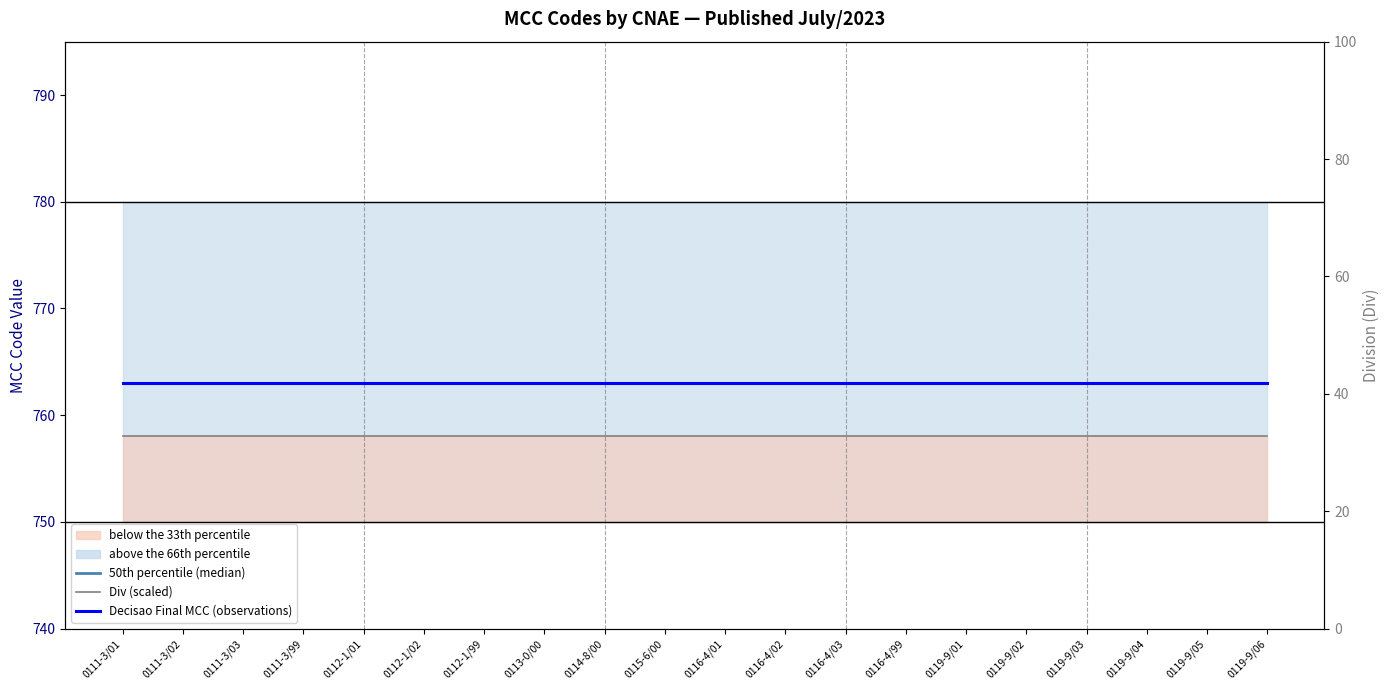

What are all the series names shown in the legend?

50th percentile (median), Div (scaled), Decisao Final MCC (observations)